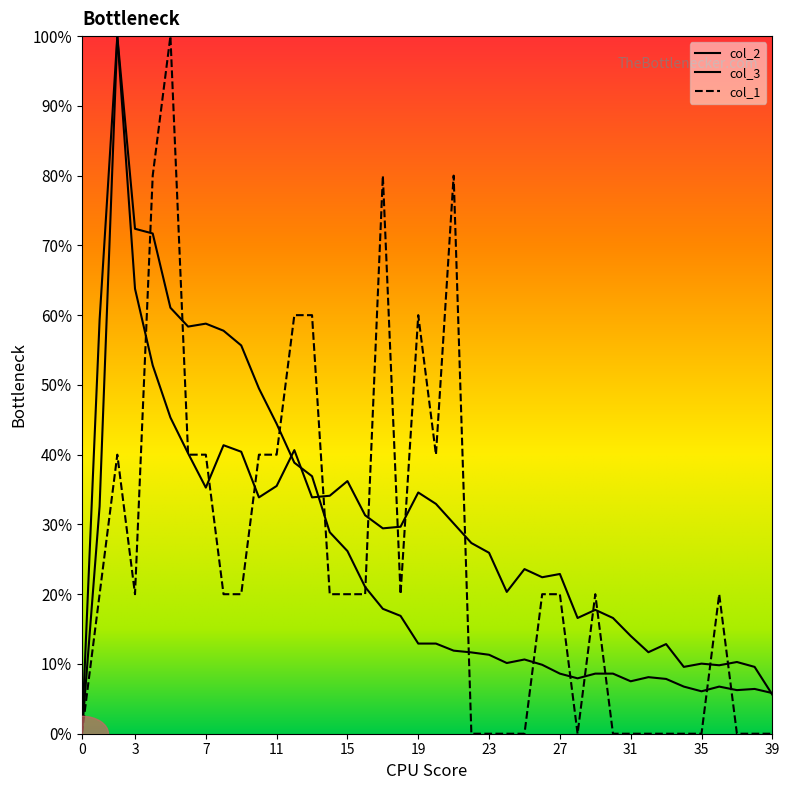

True or false: col_1 has more than 1 points higher than both neighbors.

True